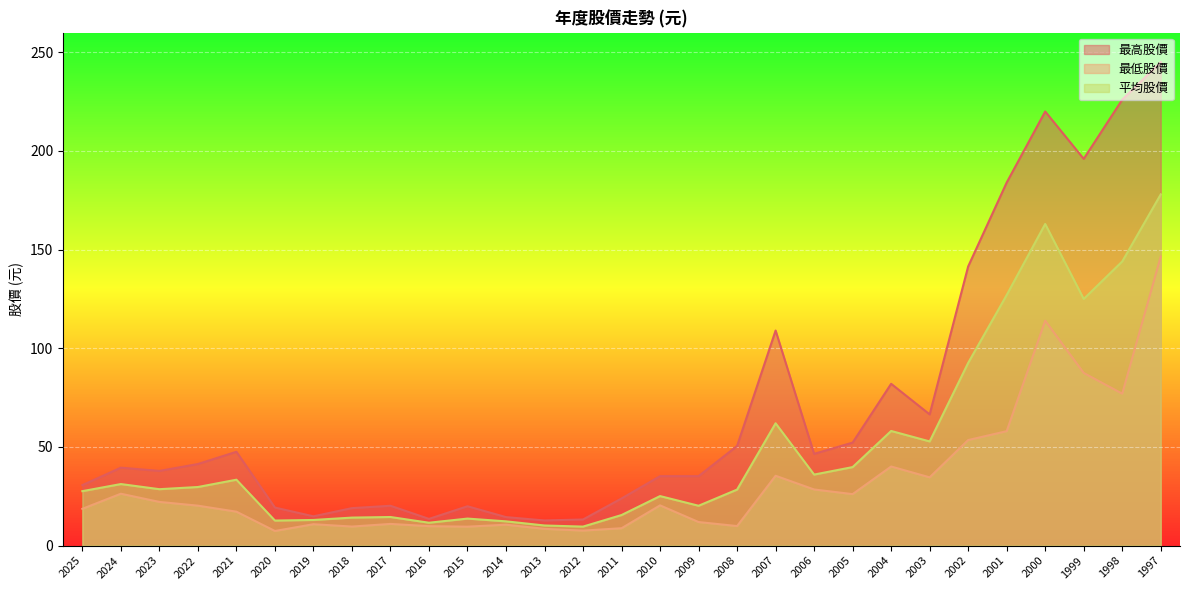

True or false: 平均股價 and 最低股價 intersect in this chart.

False